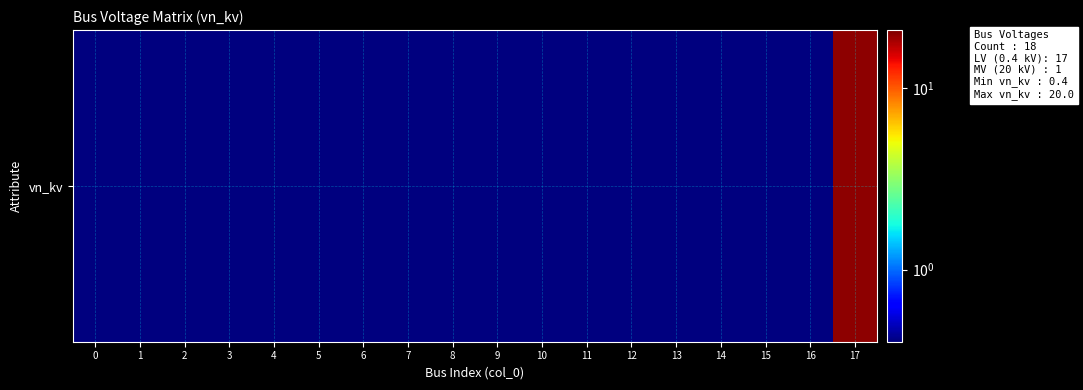

Which series has the largest total across all categories?

row_0